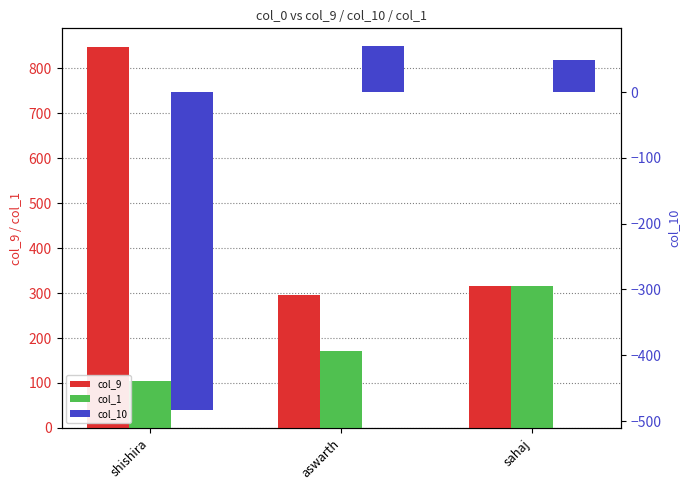

The value of col_1 at aswarth is 170.0. True or false?

True